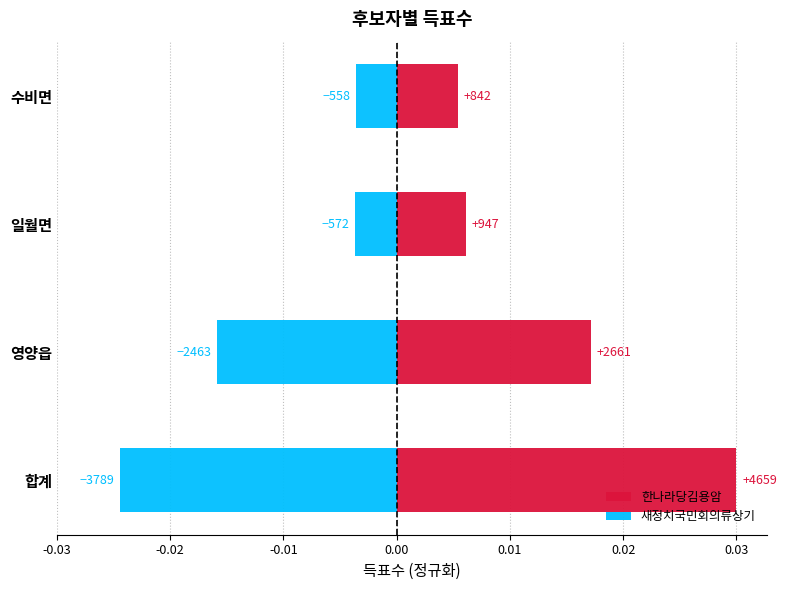

Rank the series at 영양읍 from lowest to highest value.

새정치국민회의류상기, 한나라당김용암